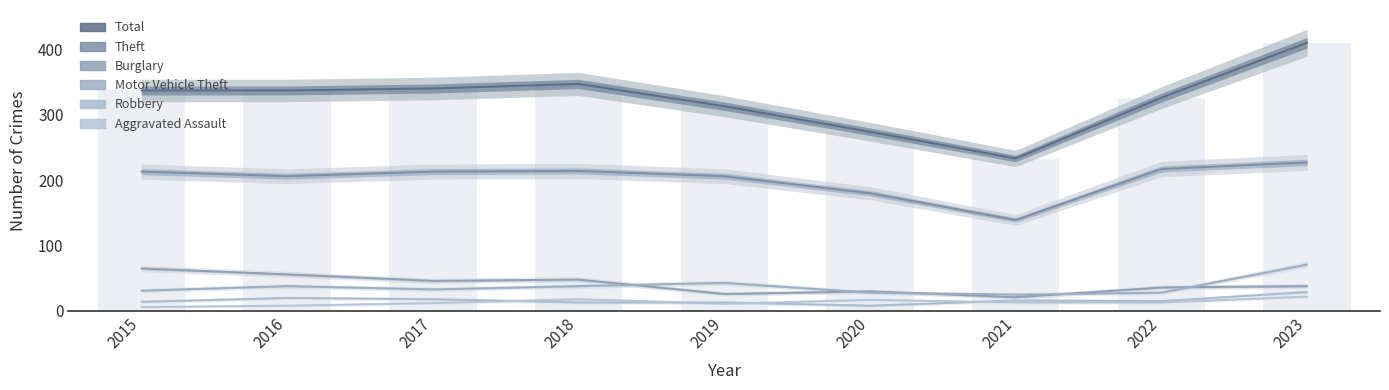

What is the difference between the maximum and minimum values in the Motor Vehicle Theft series?

46